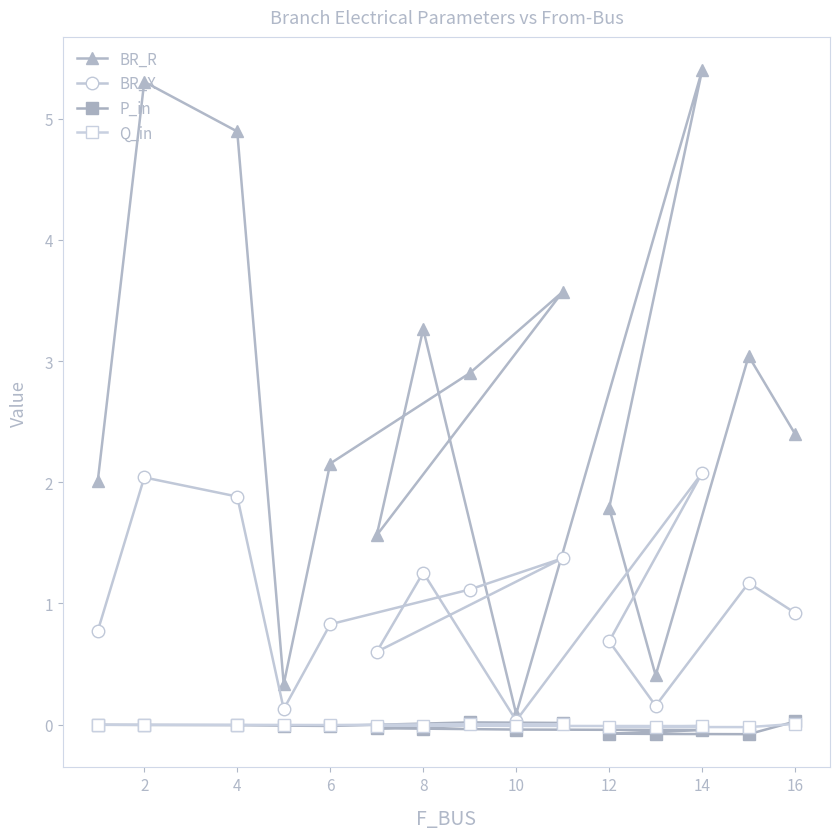

Which series has the largest total across all categories?

BR_R